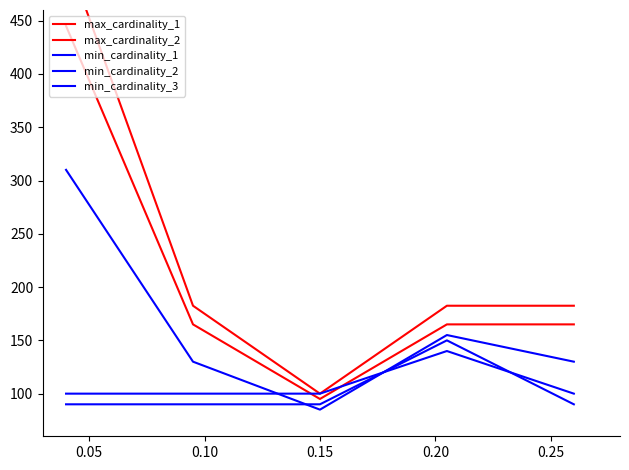

What is the minimum value for min_cardinality_1?

90.0